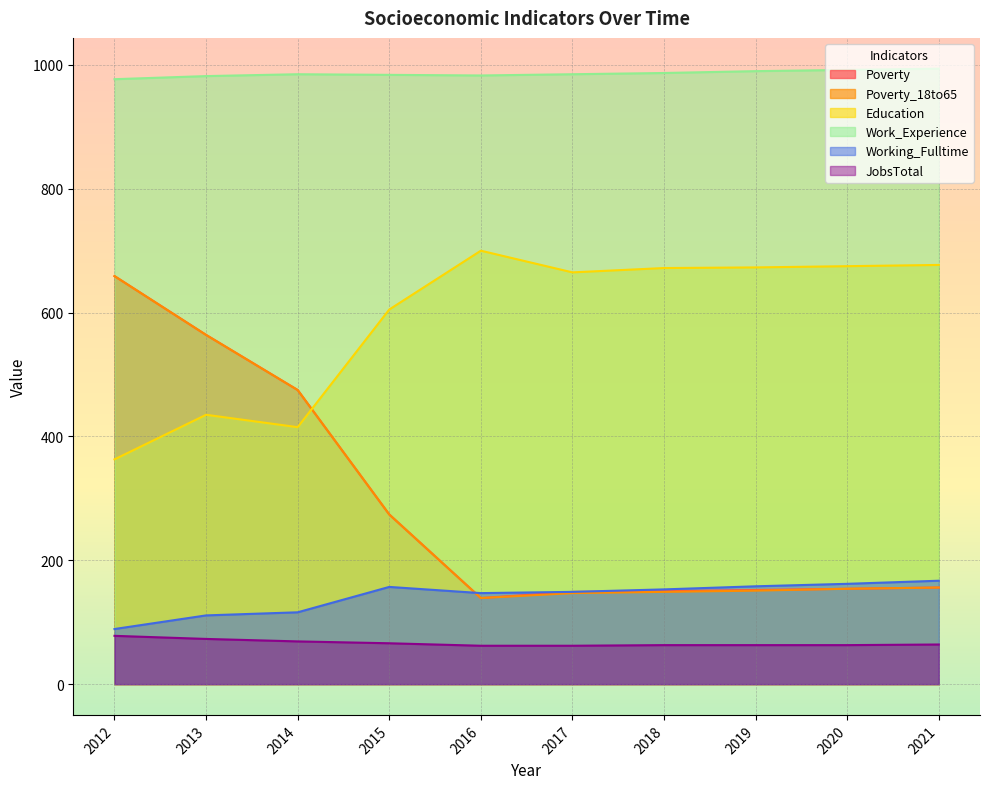

The Working_Fulltime series shows 167 at 2021. True or false?

True